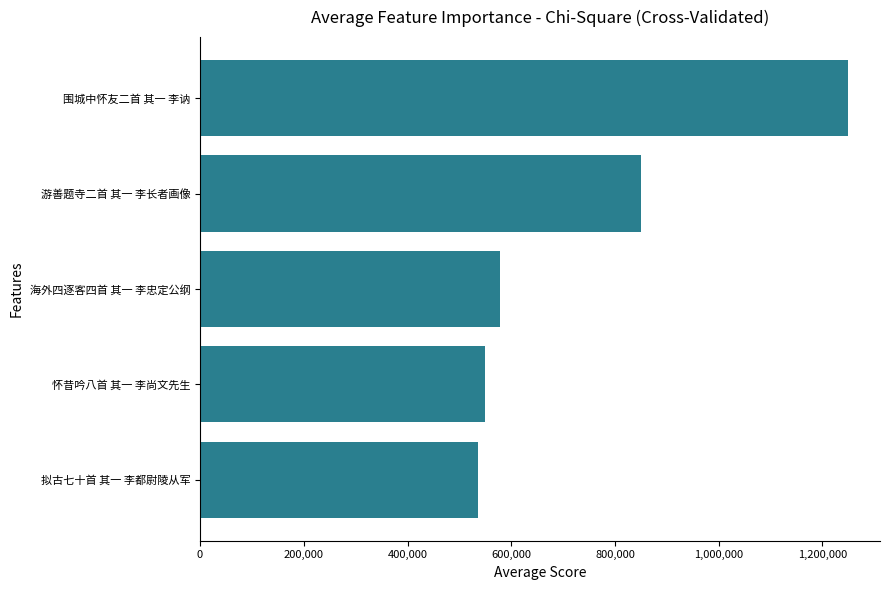

What is the sum of all values?

3763811